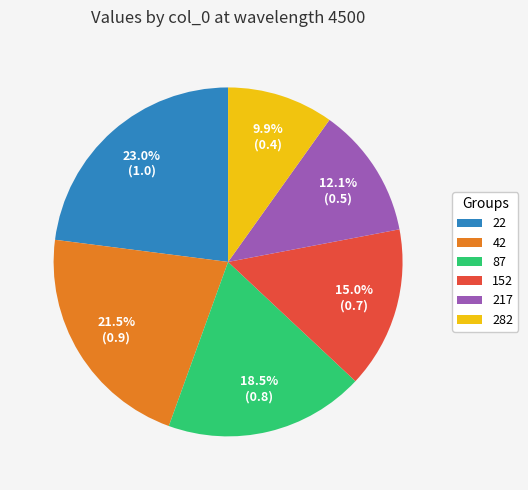

Does any single category account for the majority?

No